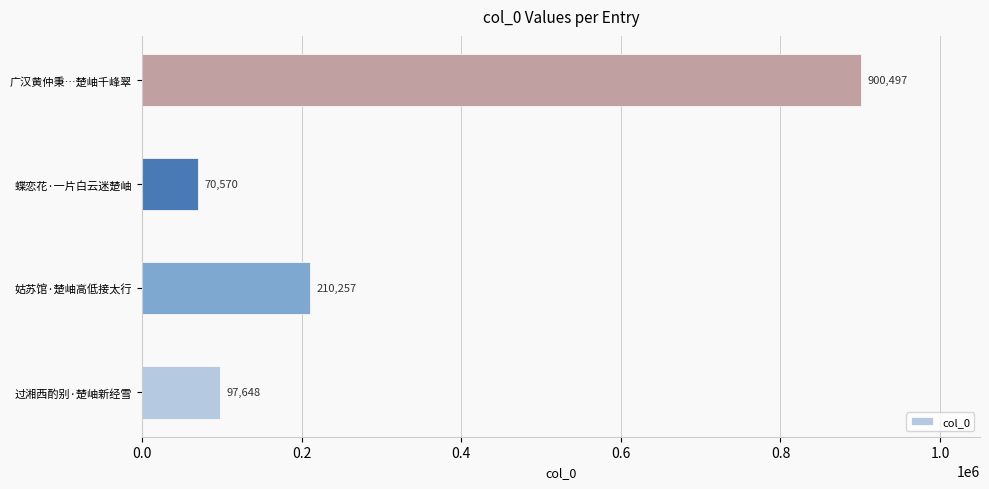

True or false: the data shows 21402 at 蝶恋花·一片白云迷楚岫.

False